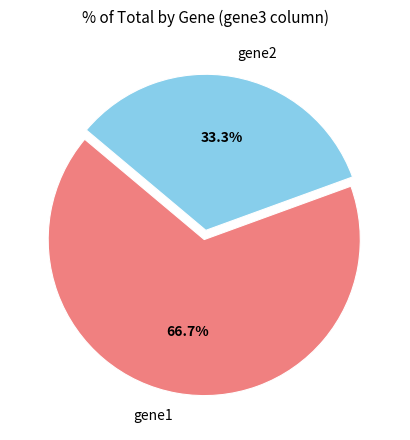

What percentage is the gene1 slice, to the nearest percent?

67%